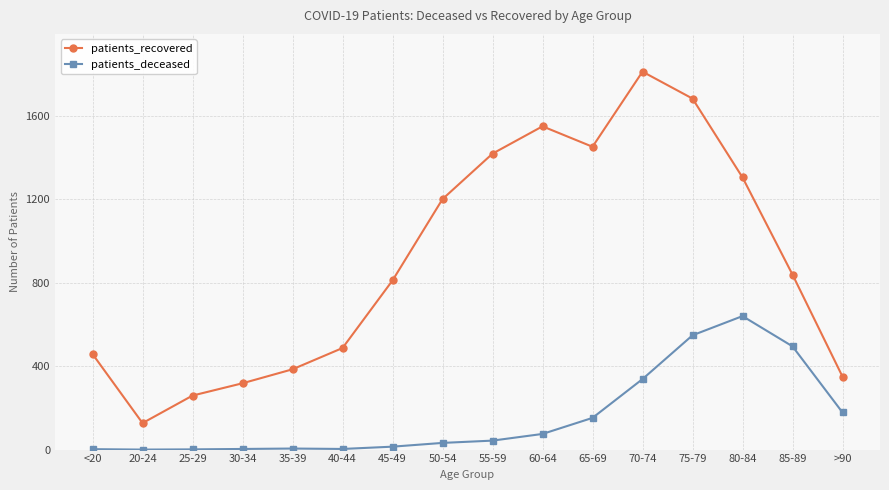

True or false: patients_recovered and patients_deceased cross at least once.

False